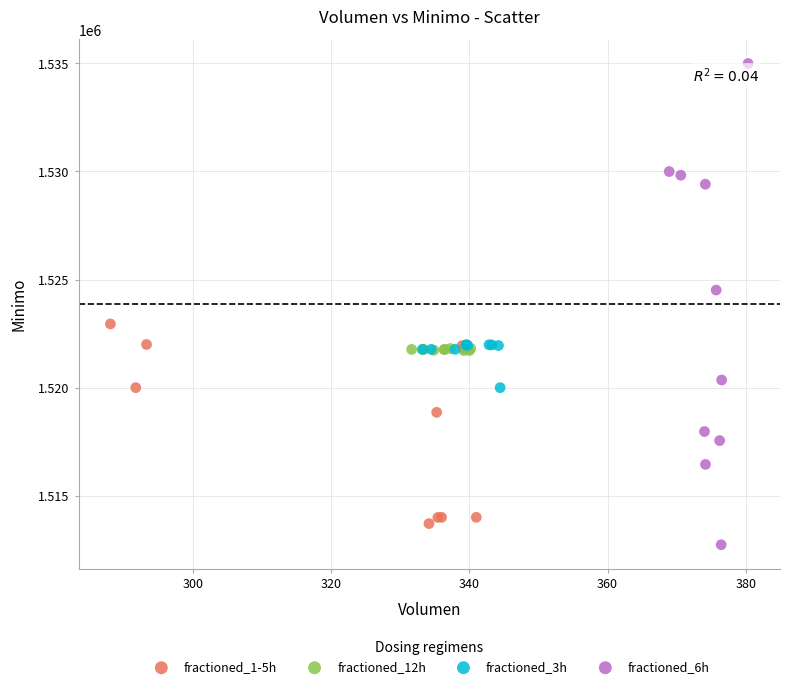

Which series contains the highest Y value?

fractioned_6h